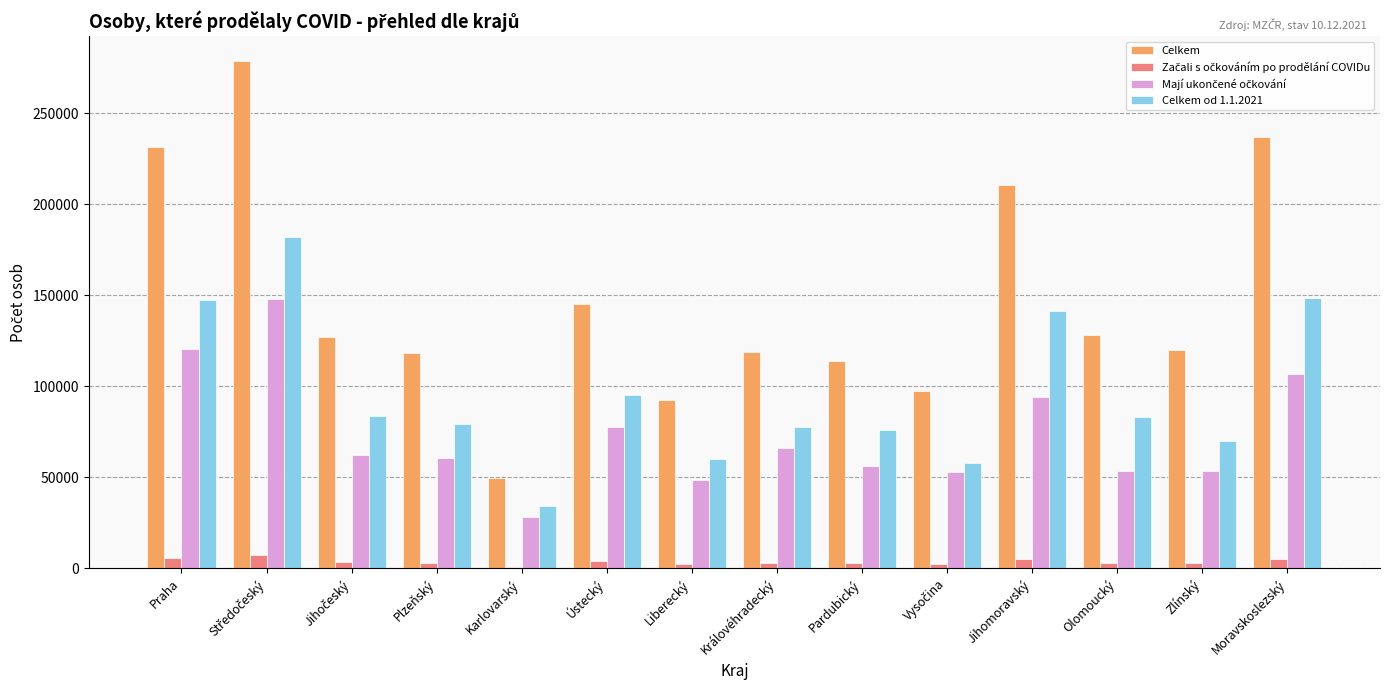

The value of Celkem at Moravskoslezský is 335840. True or false?

False